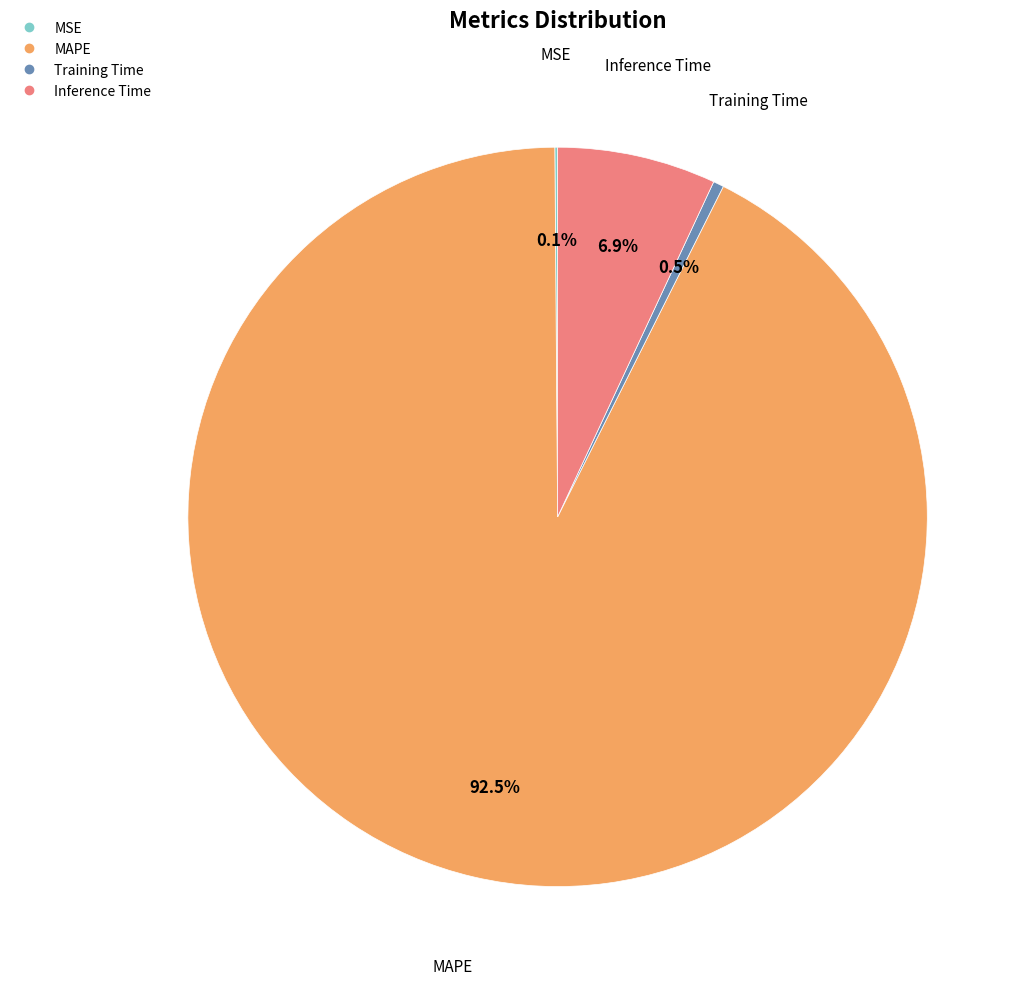

What is the majority slice?

MAPE